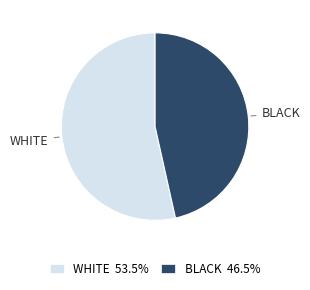

Approximately how many times larger is the value at BLACK compared to WHITE?

0.9